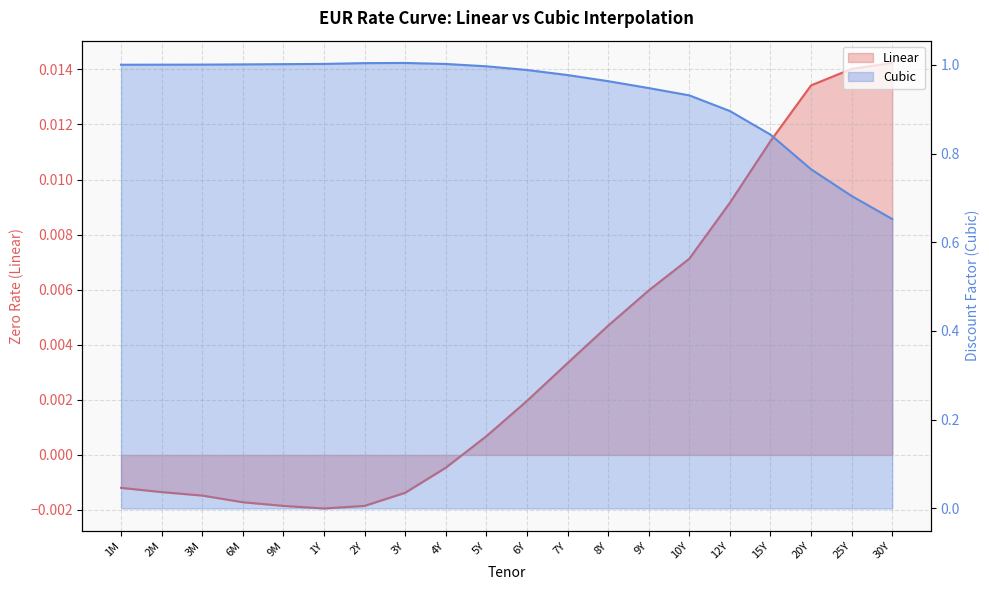

What is the greatest value displayed?

1.0